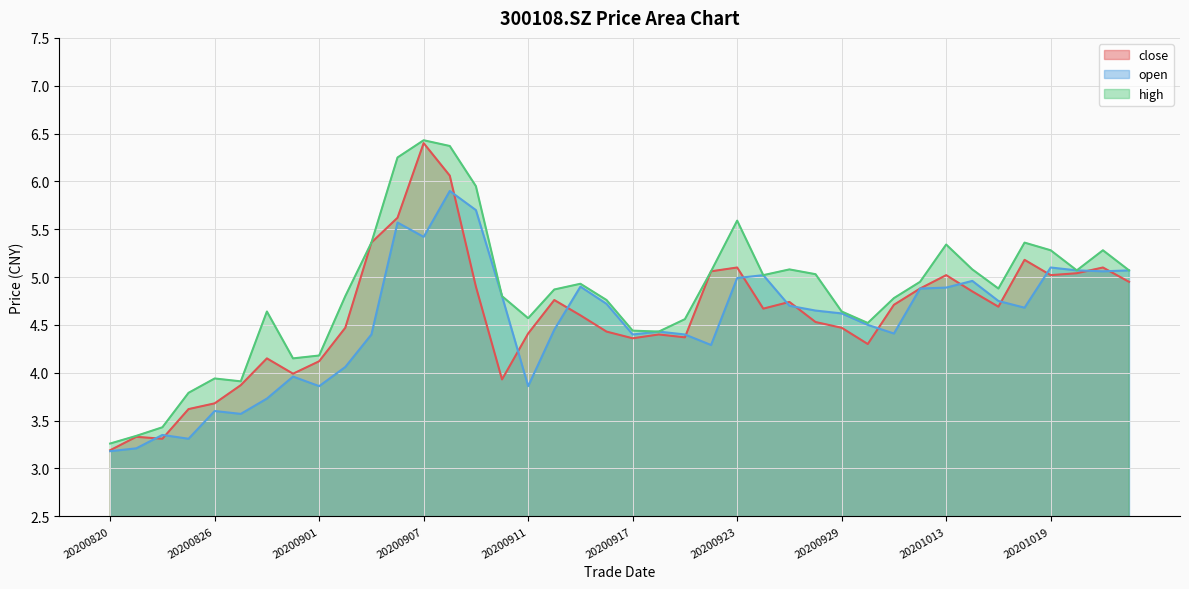

At which label is open closest to 4?

20200831